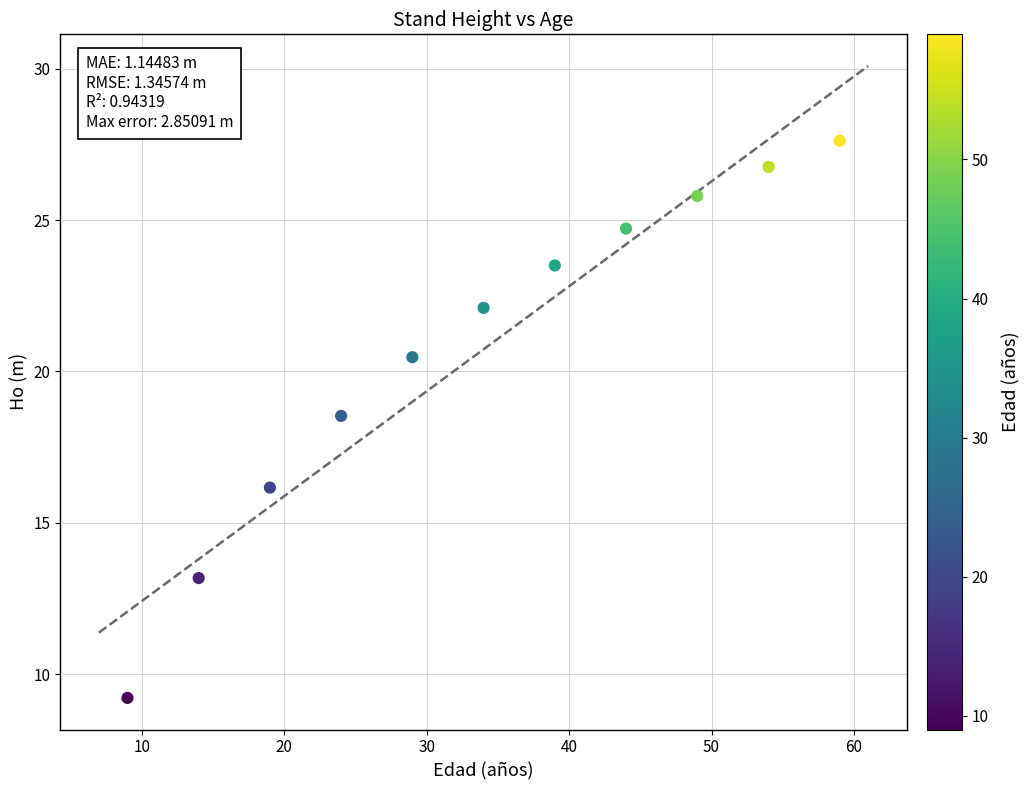

What Y value in the scatter plot is closest to 18?

18.5